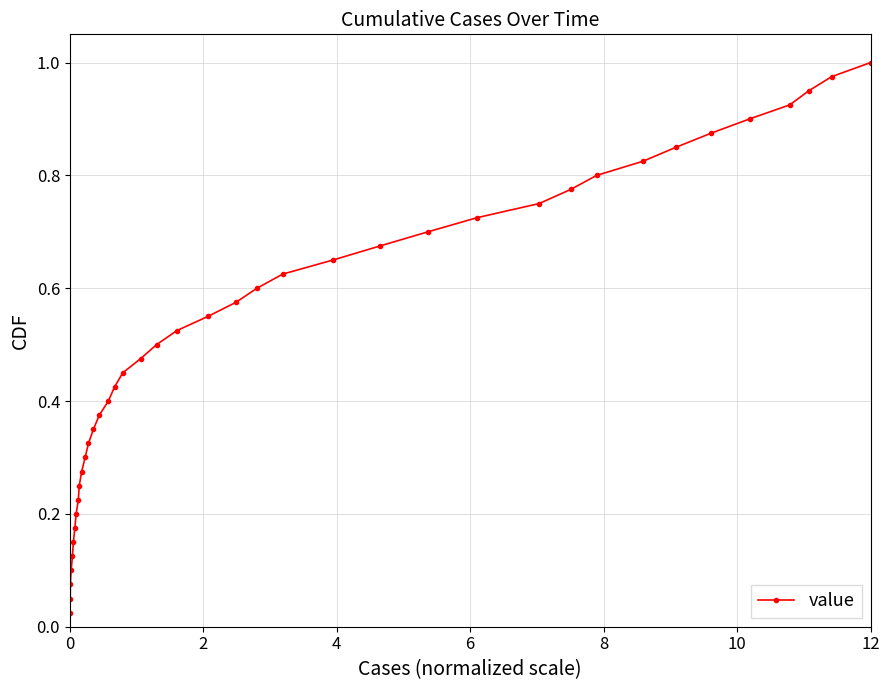

What is the sum of all values?

20.5